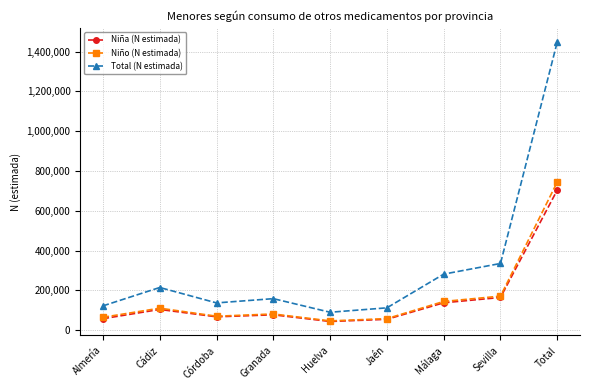

What is the greatest value displayed?

1449215